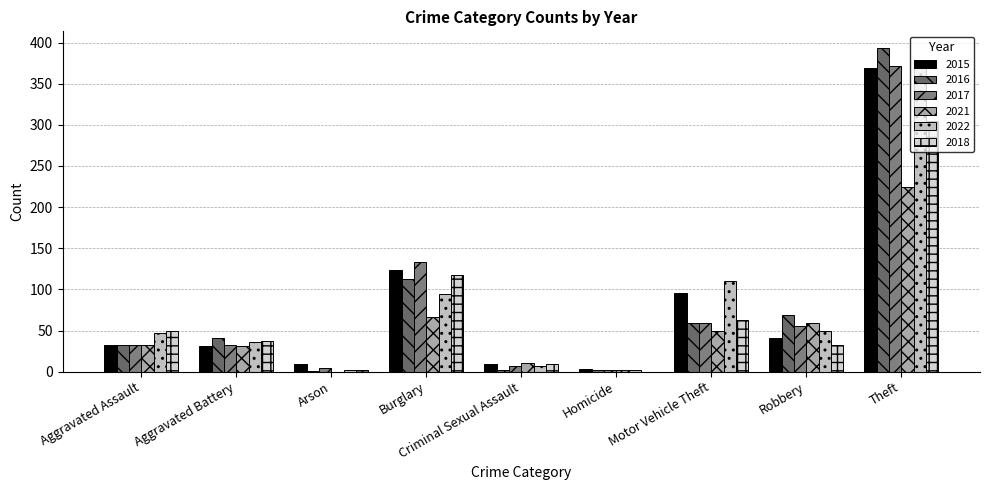

True or false: 2015 has a value of 68 at Robbery.

False